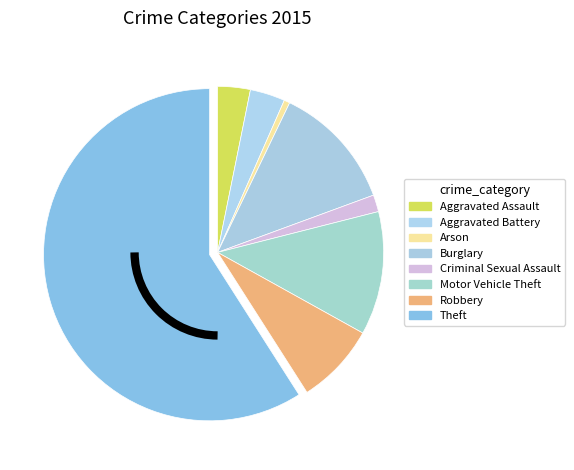

The Arson slice represents 1% of the pie. True or false?

True